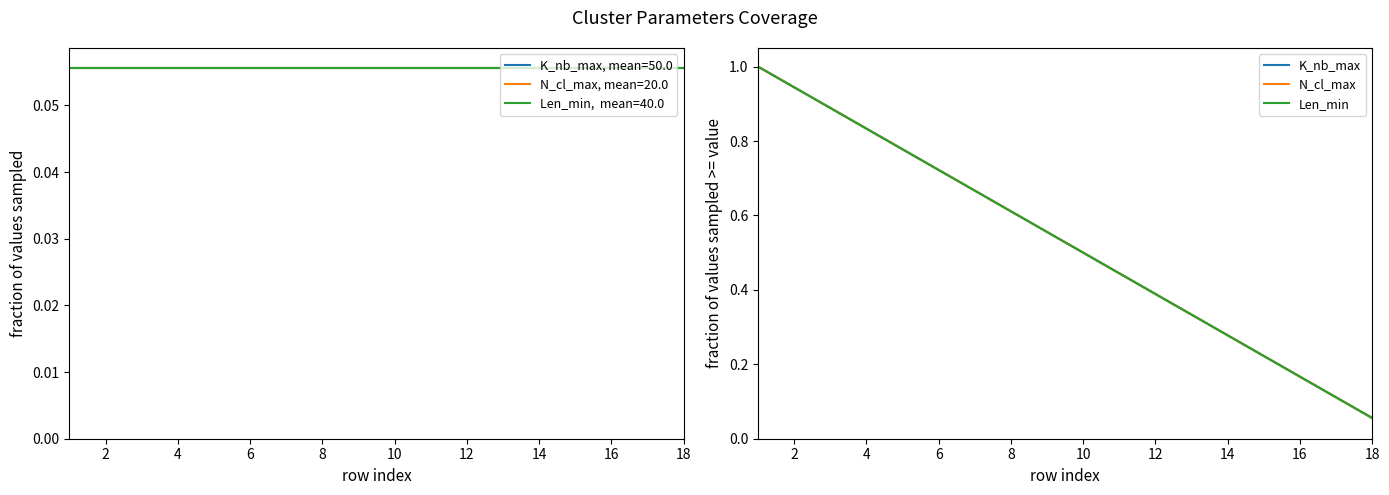

True or false: N_cl_max and K_nb_max cross at least once.

False